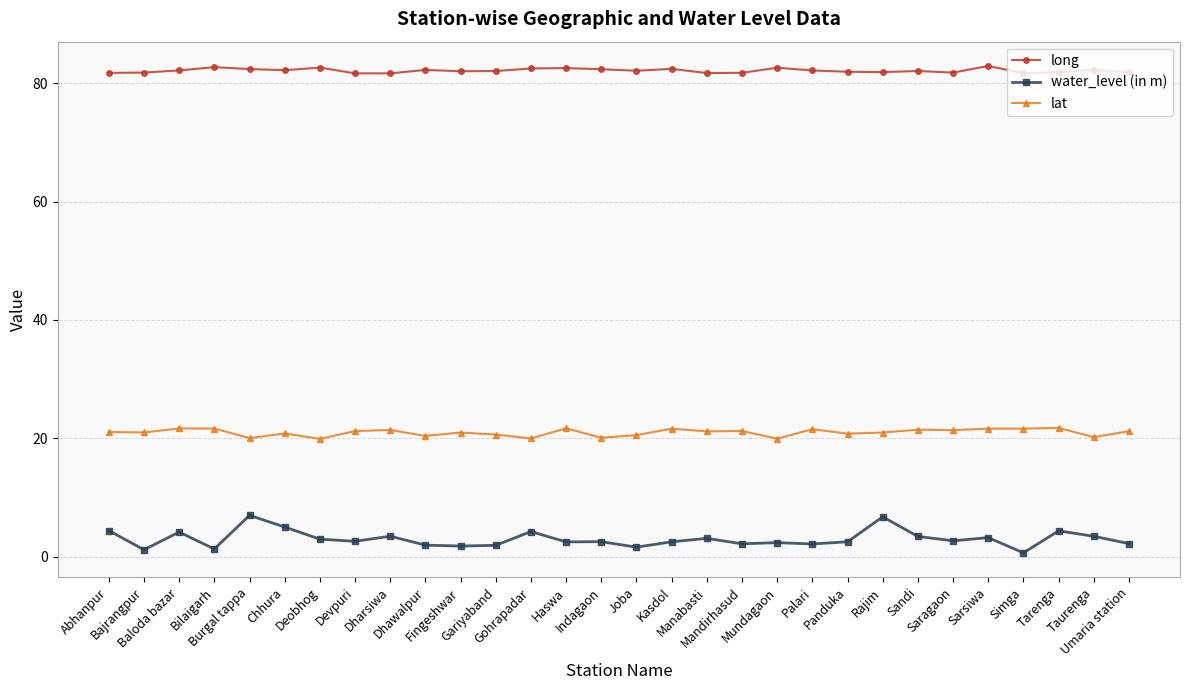

Which series has the largest total across all categories?

long